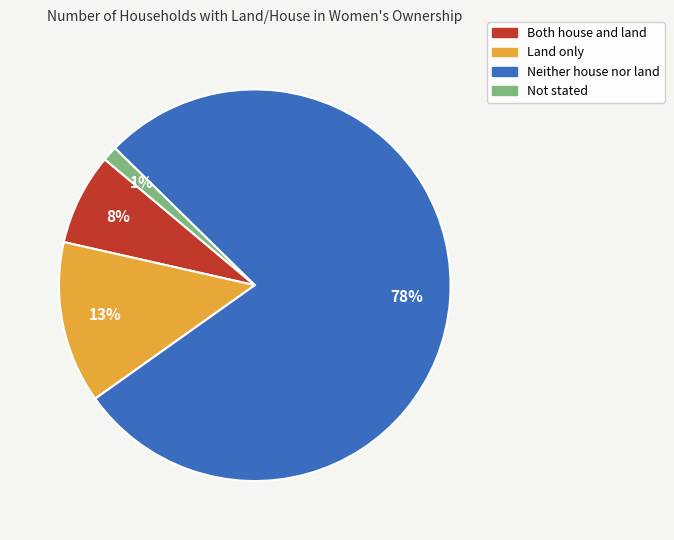

What is the ratio of the value at Both house and land to the value at Neither house nor land?

0.1